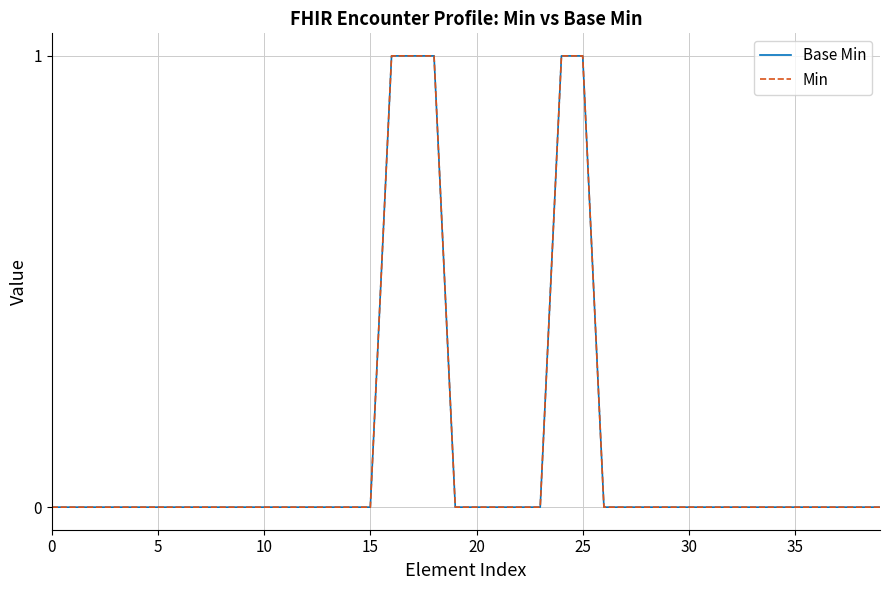

Reading left to right, transcribe all the data shown in this chart.

Base Min: 0	0	0	0	0	0	0	0	0	0	0	0	0	0	0	0	1	1	1	0	0	0	0	0	1	1	0	0	0	0	0	0	0	0	0	0	0	0	0	0
Min: 0	0	0	0	0	0	0	0	0	0	0	0	0	0	0	0	1	1	1	0	0	0	0	0	1	1	0	0	0	0	0	0	0	0	0	0	0	0	0	0